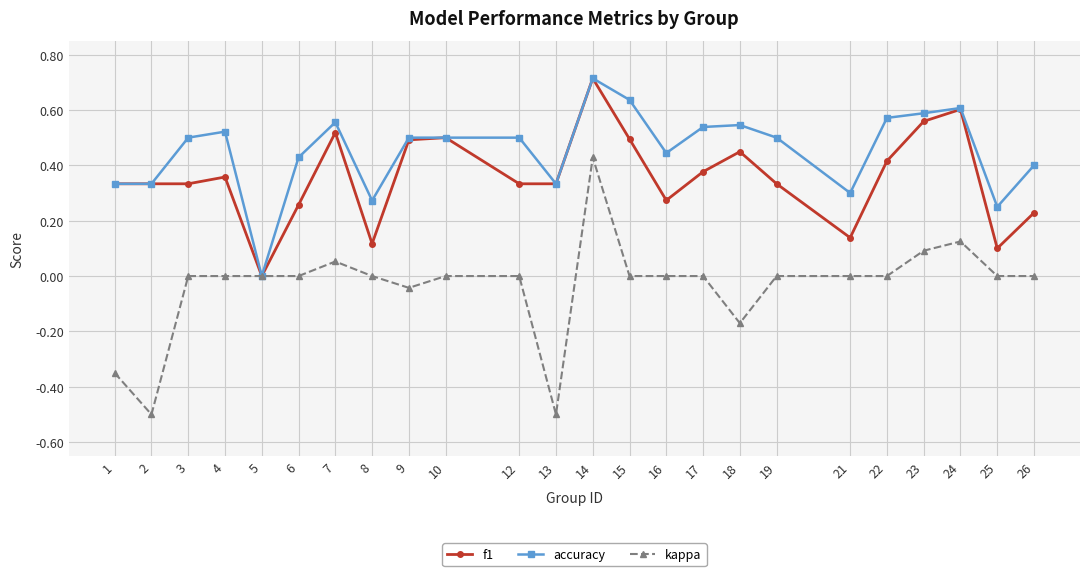

What is the value of the accuracy point at the 13th from the left?

0.7